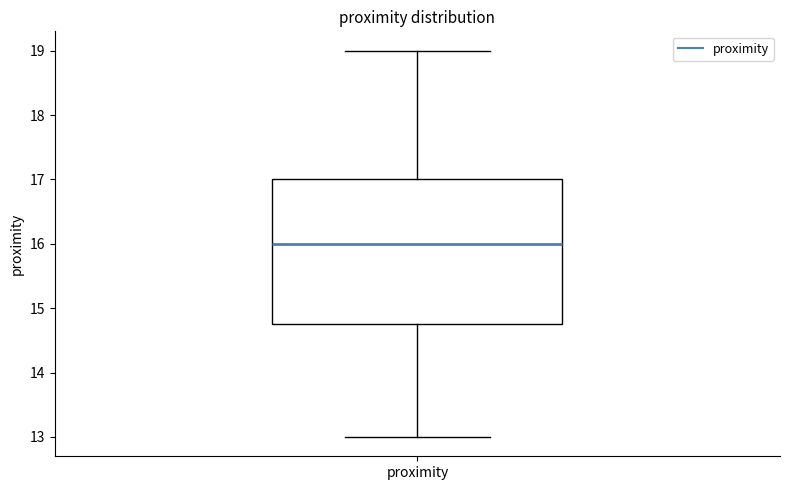

Where is the upper edge of the box for proximity on the y-axis? The values are not printed on the chart, so give them approximately, as read against the axis.

17.0